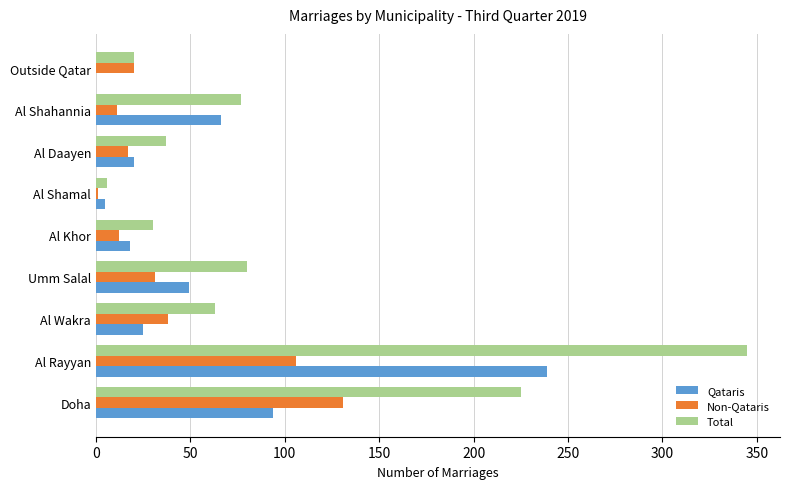

What is the sum of the Non-Qataris values at Al Daayen and Al Shahannia?

28